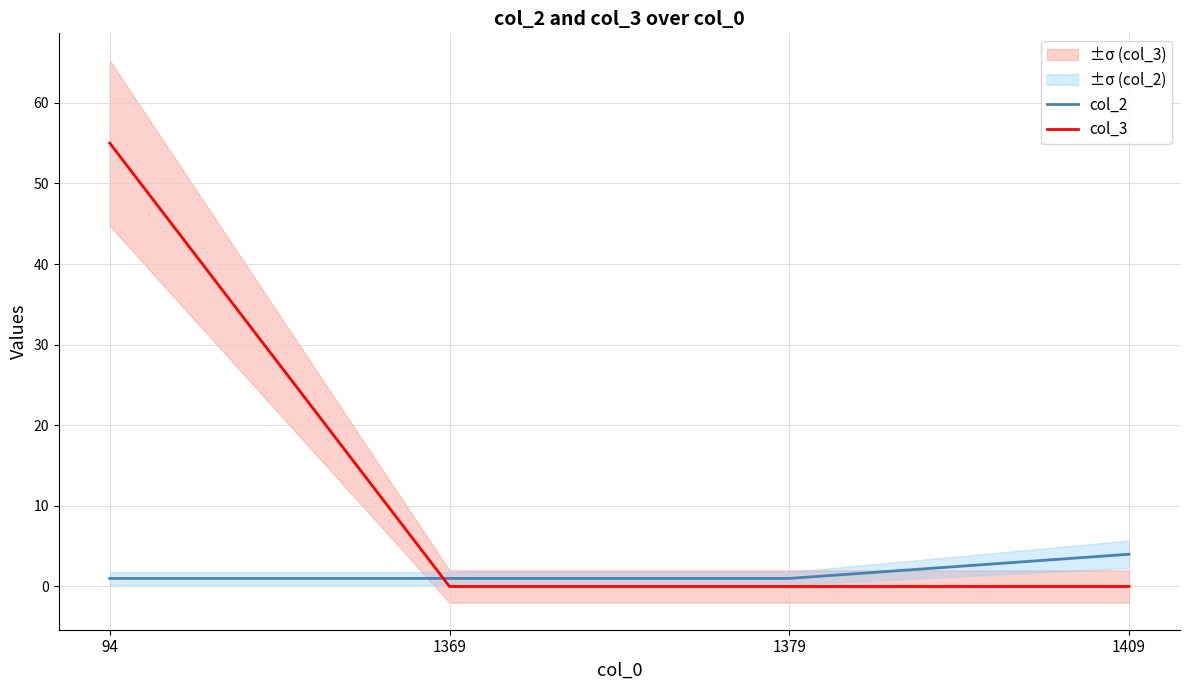

Reading left to right, transcribe all the data shown in this chart.

col_2: 1	1	1	4
col_3: 55	0	0	0